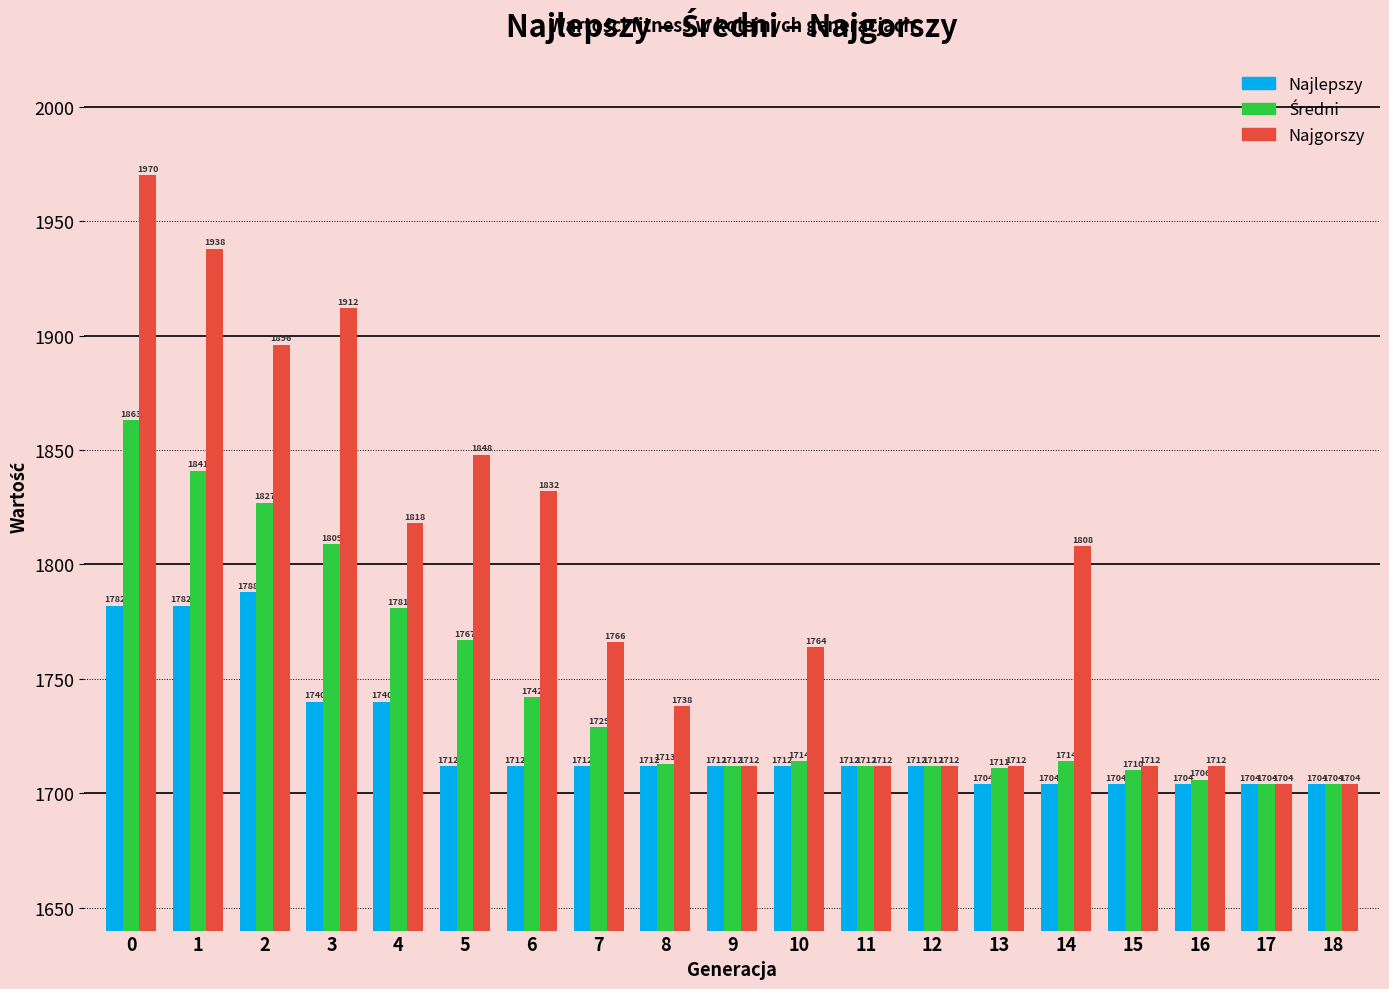

The Najlepszy series shows 1782 at 1. True or false?

True